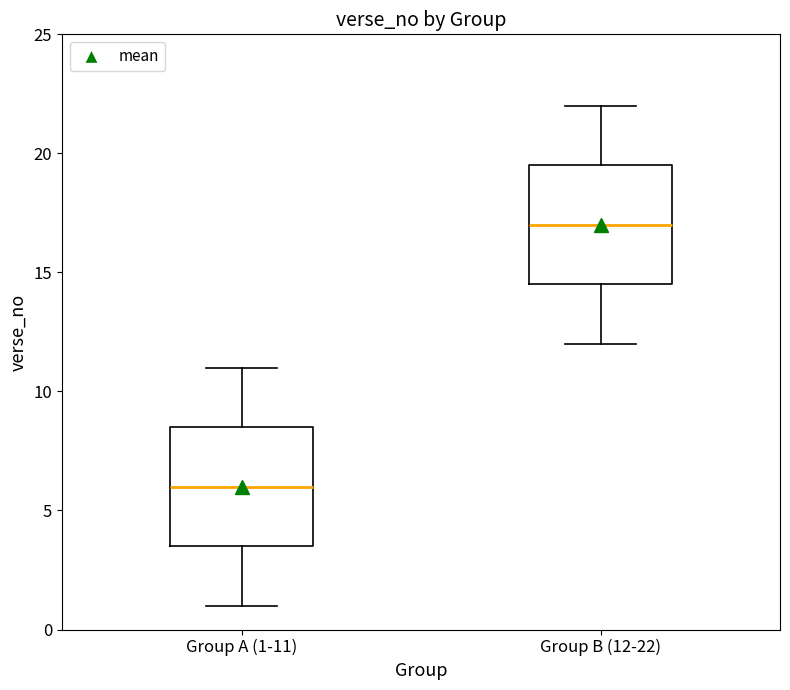

Reading left to right, transcribe this box plot: for each box, give where its median line is, the range the box spans, and where its two whiskers end, as read against the y-axis. The values are not printed on the chart, so give them approximately, as read against the axis.

Group A (1-11): median 6.0, box 3.5 to 8.5, whiskers 1.0 to 11.0
Group B (12-22): median 17.0, box 14.5 to 19.5, whiskers 12.0 to 22.0